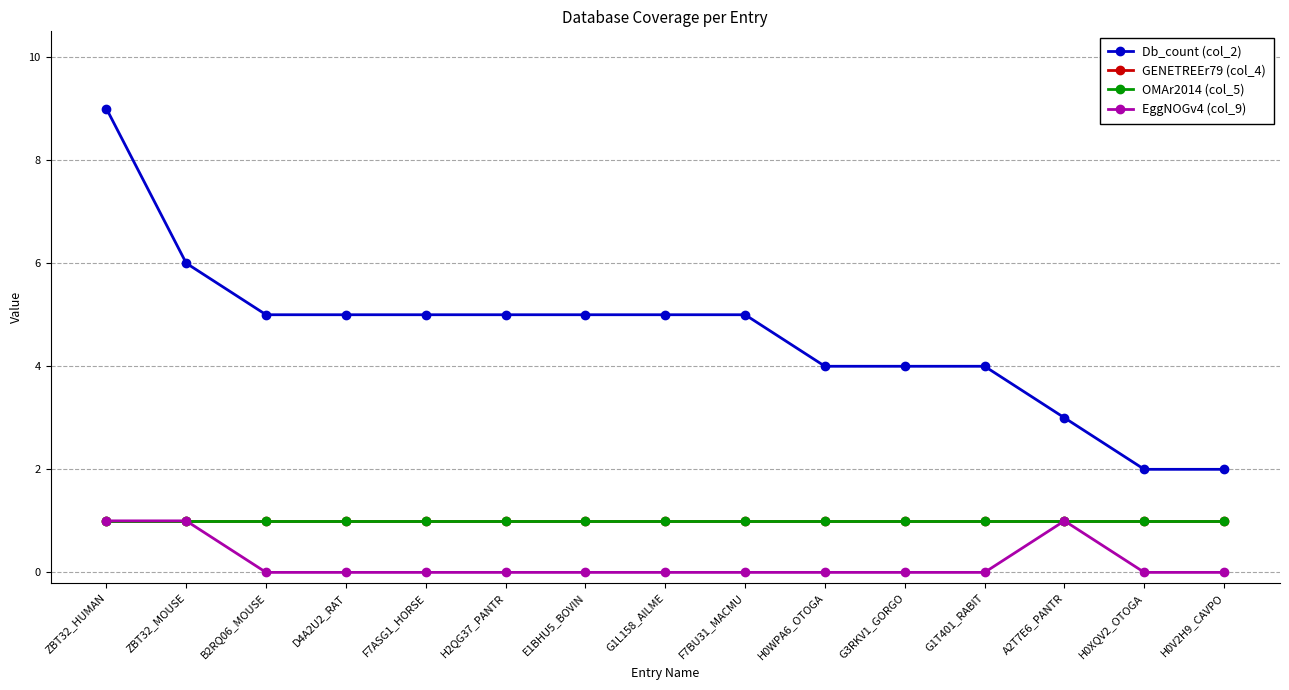

Reading right to left, list all the values displayed in this chart.

Db_count (col_2): 2	2	3	4	4	4	5	5	5	5	5	5	5	6	9
GENETREEr79 (col_4): 1	1	1	1	1	1	1	1	1	1	1	1	1	1	1
OMAr2014 (col_5): 1	1	1	1	1	1	1	1	1	1	1	1	1	1	1
EggNOGv4 (col_9): 0	0	1	0	0	0	0	0	0	0	0	0	0	1	1